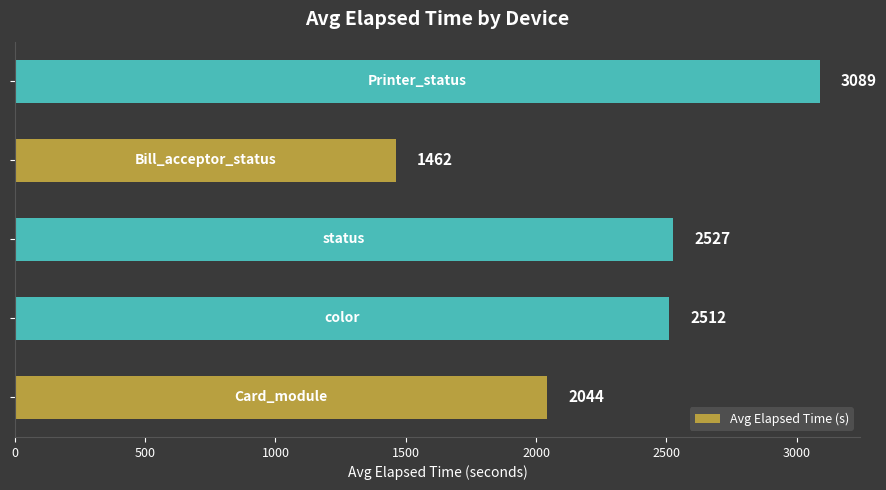

What is the average value?

2326.9